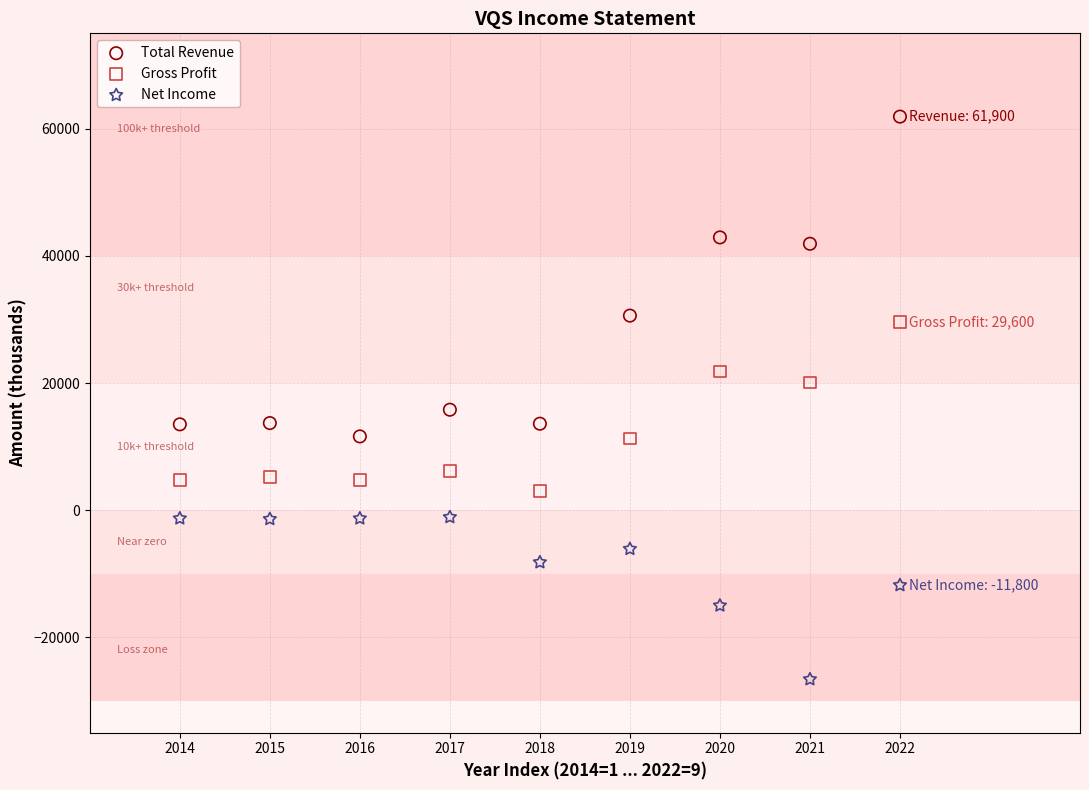

Which series has the widest spread of Y values?

Total Revenue